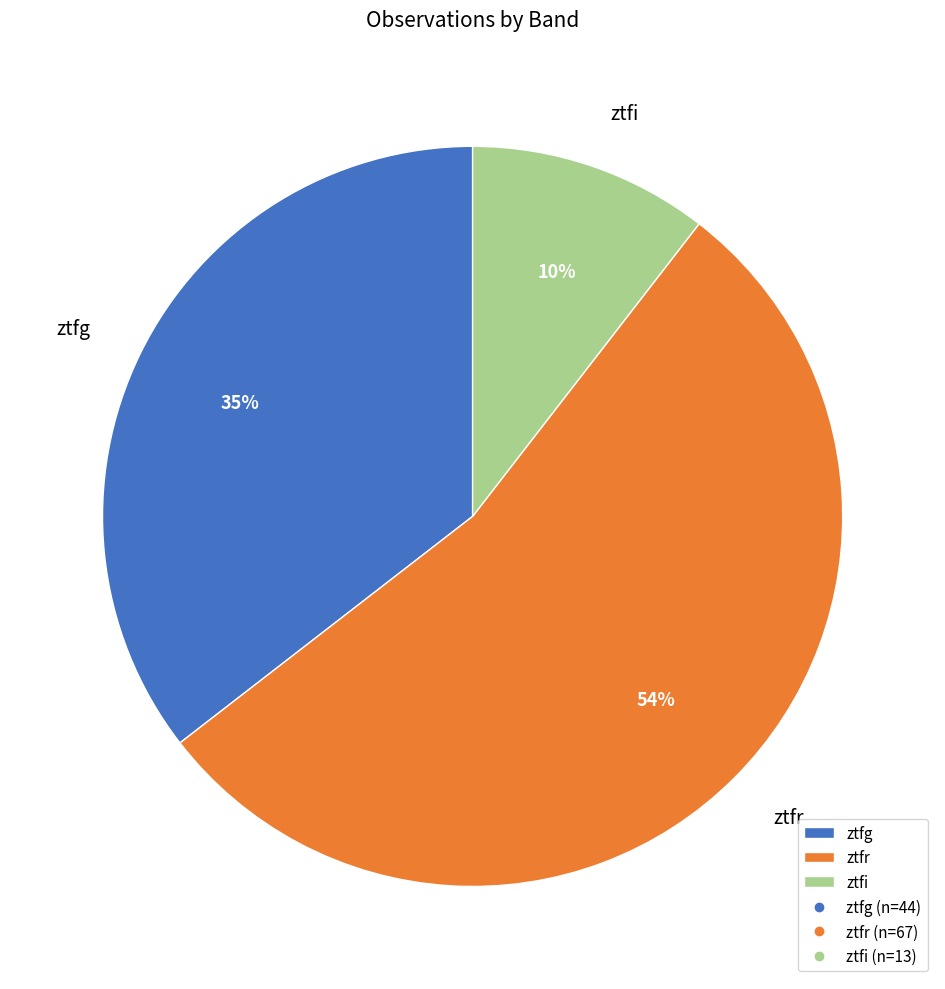

Is there any slice that represents more than half of the pie?

Yes